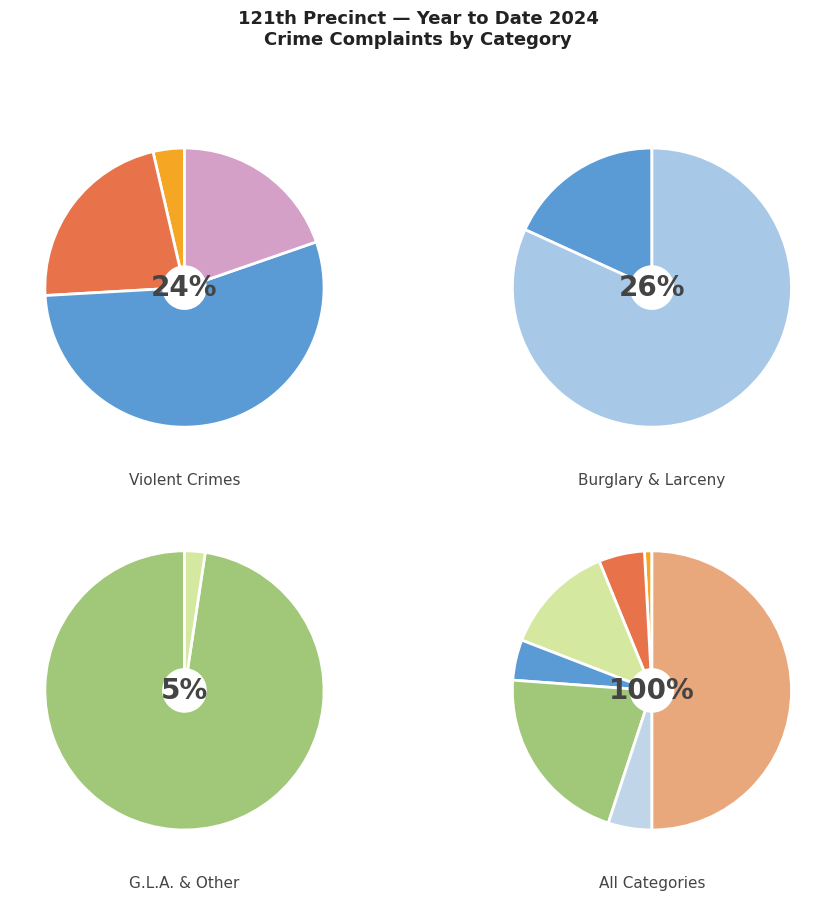

To the nearest percent, what is the average slice percentage?

14%